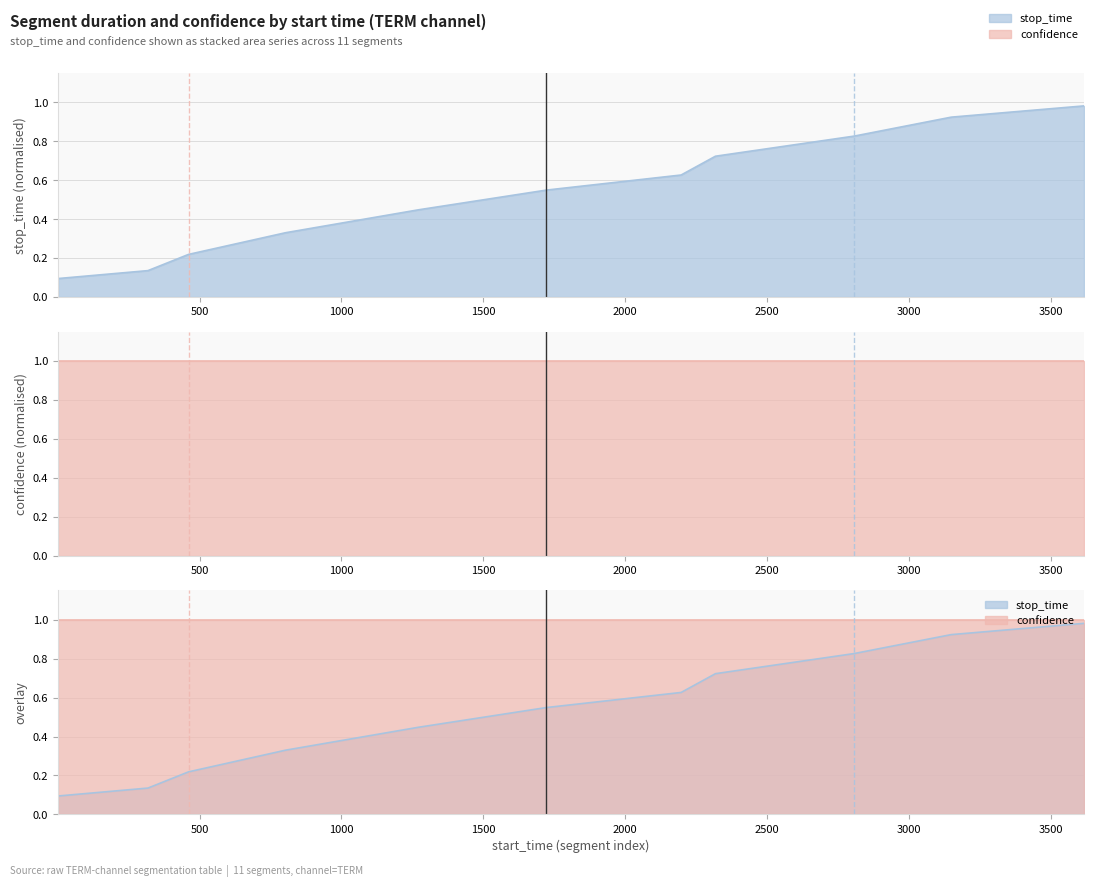

What is the difference between the maximum and minimum values?

0.9